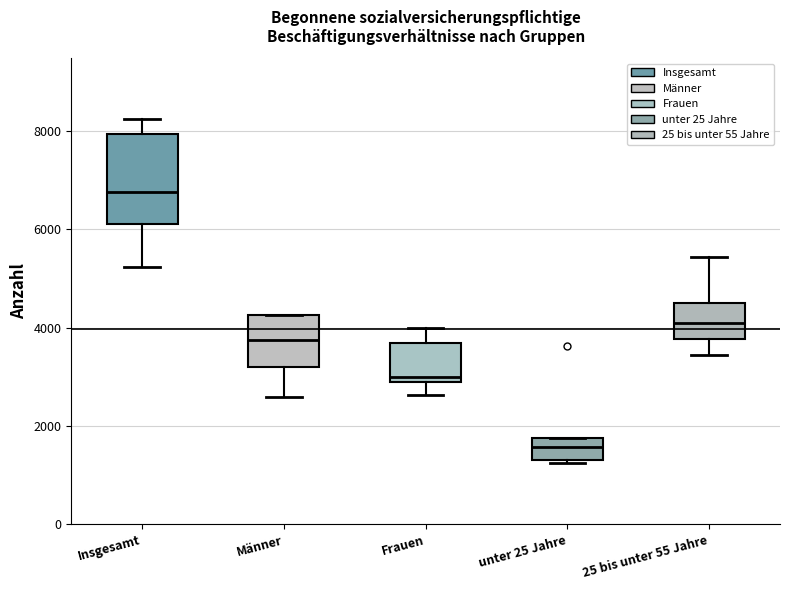

Reading left to right, transcribe this box plot: for each box, give where its median line is, the range the box spans, and where its two whiskers end, as read against the y-axis. The values are not printed on the chart, so give them approximately, as read against the axis.

Insgesamt: median 6800, box 6000 to 8000, whiskers 5200 to 8200
Männer: median 3800, box 3200 to 4200, whiskers 2600 to 4200
Frauen: median 3000, box 2800 to 3600, whiskers 2600 to 4000
unter 25 Jahre: median 1600, box 1400 to 1800, whiskers 1200 to 1800
25 bis unter 55 Jahre: median 4200, box 3800 to 4600, whiskers 3400 to 5400